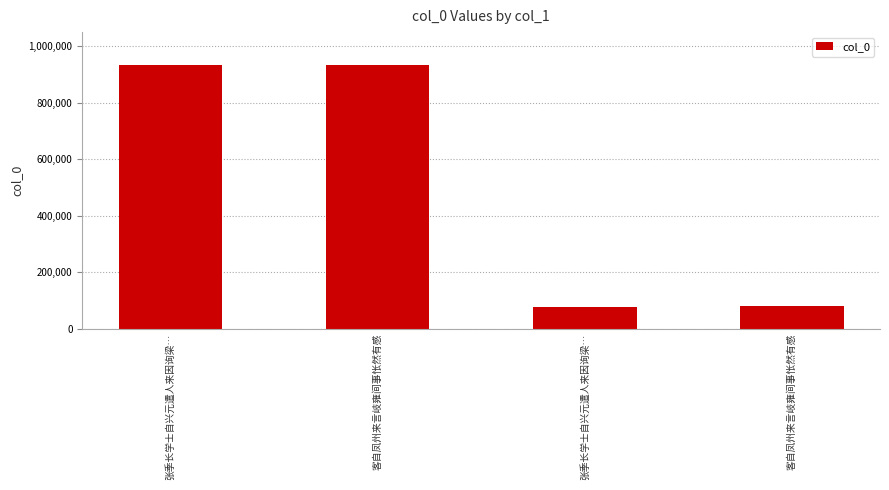

Does the chart contain any negative values?

No